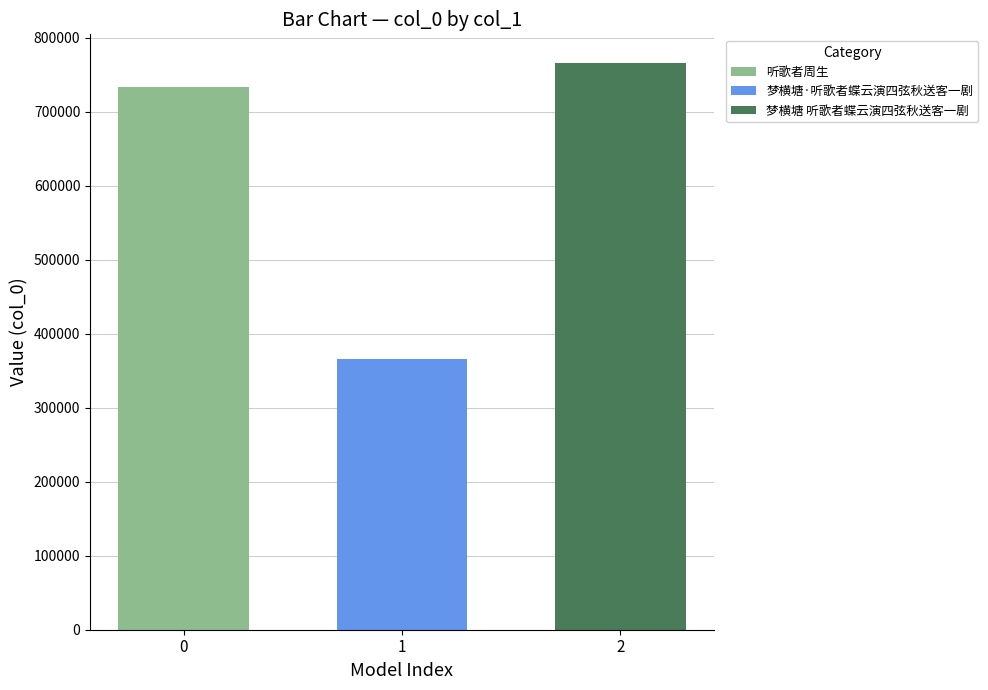

Rank the series at 1 from lowest to highest value.

梦横塘·听歌者蝶云演四弦秋送客一剧, 听歌者周生, 梦横塘 听歌者蝶云演四弦秋送客一剧